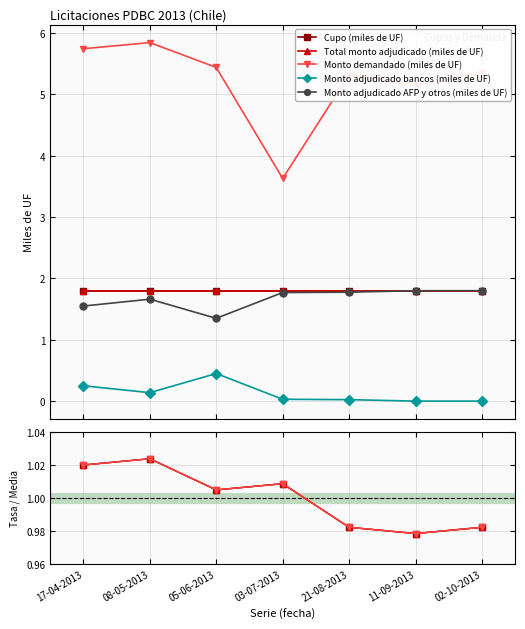

What is the label of the 5th point from the right?

05-06-2013